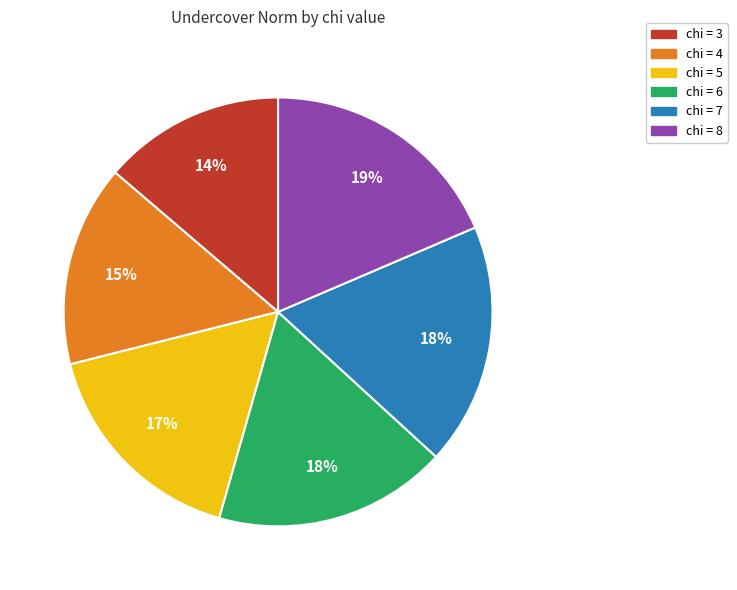

To the nearest percent, what is the average slice percentage?

17%